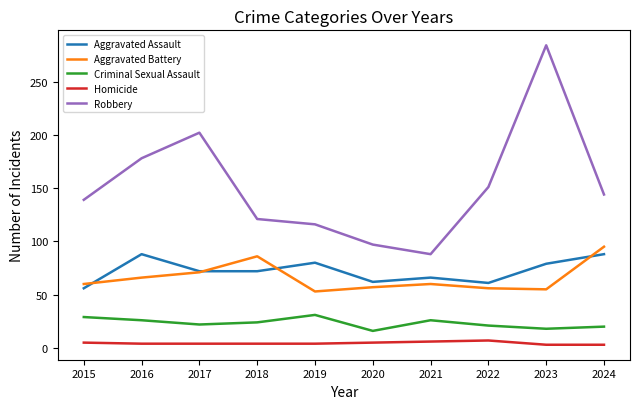

Is it true that Aggravated Assault equals 30 at 2016?

False